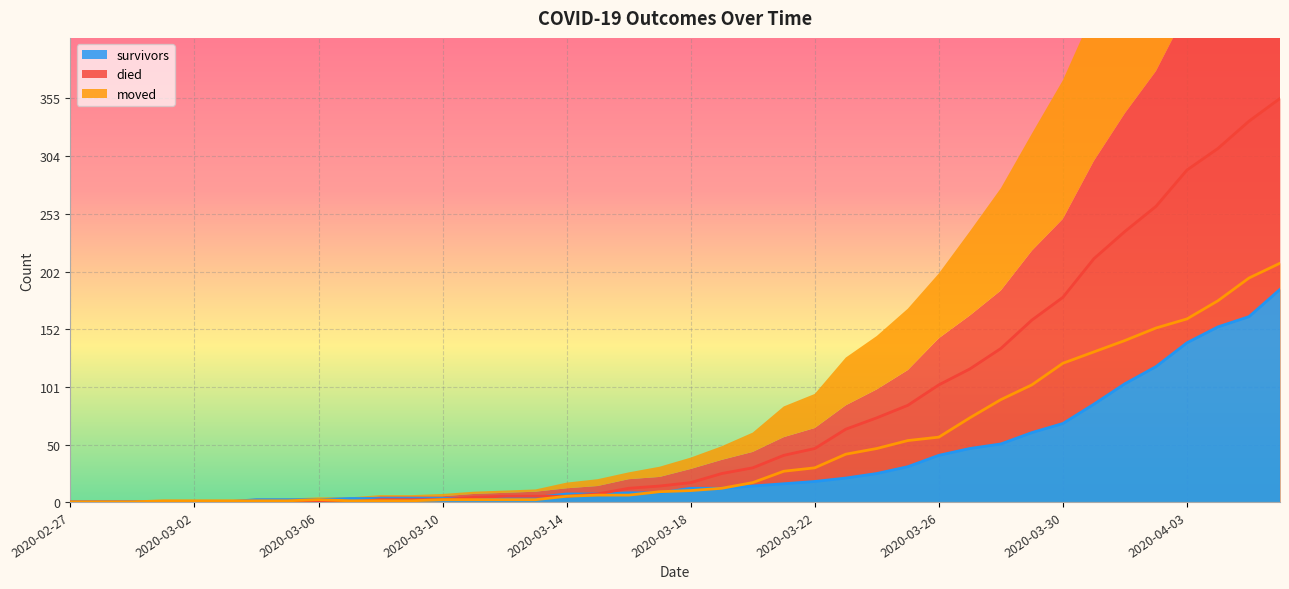

Between 2020-03-07 and 2020-04-05, which series saw the biggest shift?

died